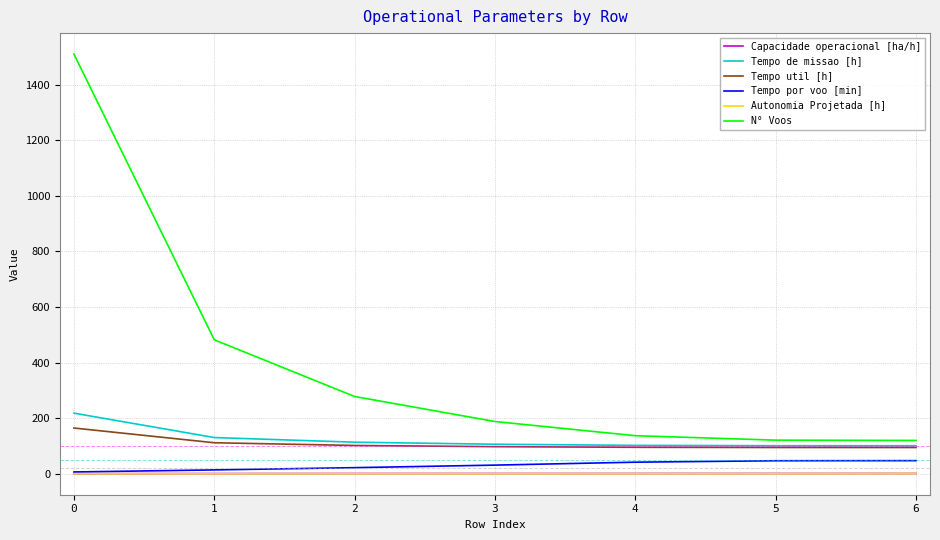

True or false: Capacidade operacional [ha/h] and N° Voos intersect in this chart.

False